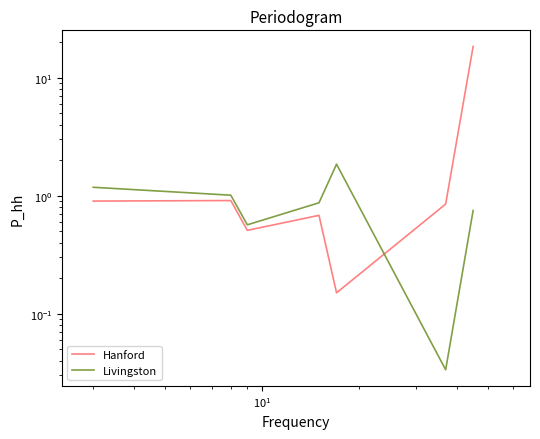

What is the difference between the second highest and minimum values in the Hanford series?

0.8